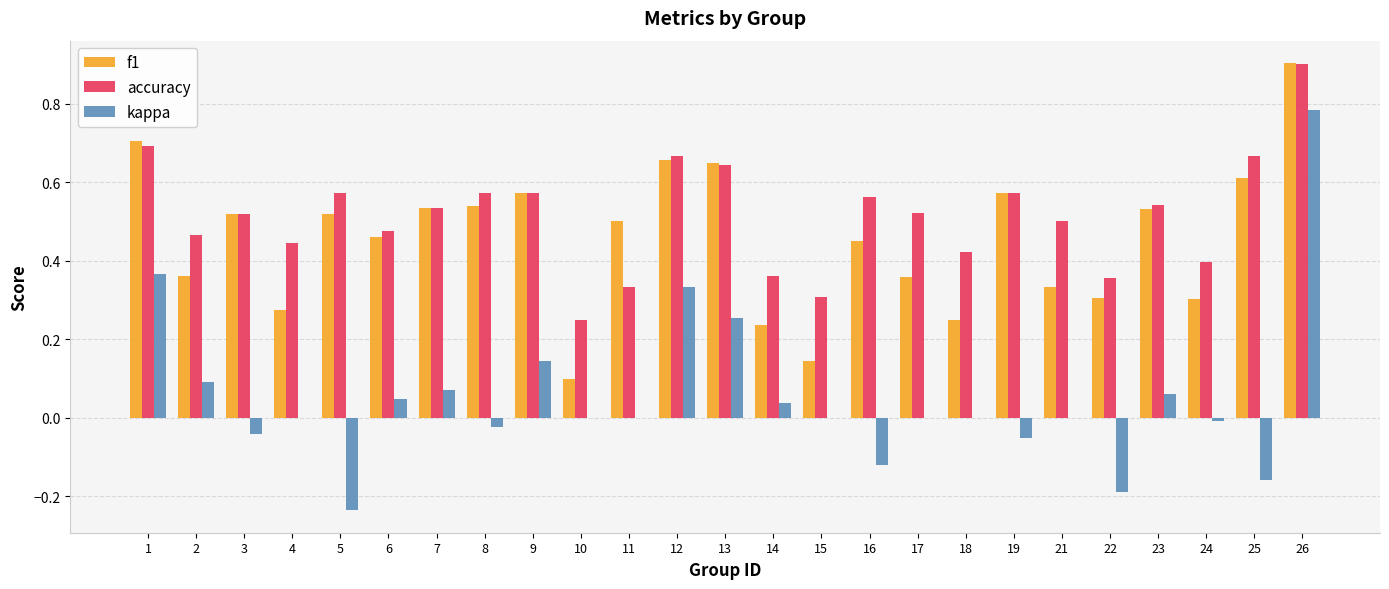

At which category is the sum across all series the highest?

26